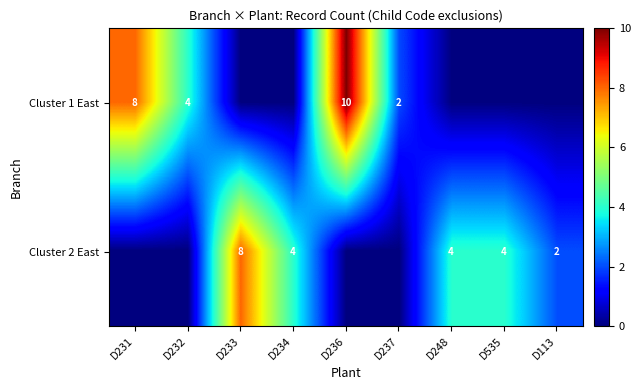

Count the number of categories in the chart.

9